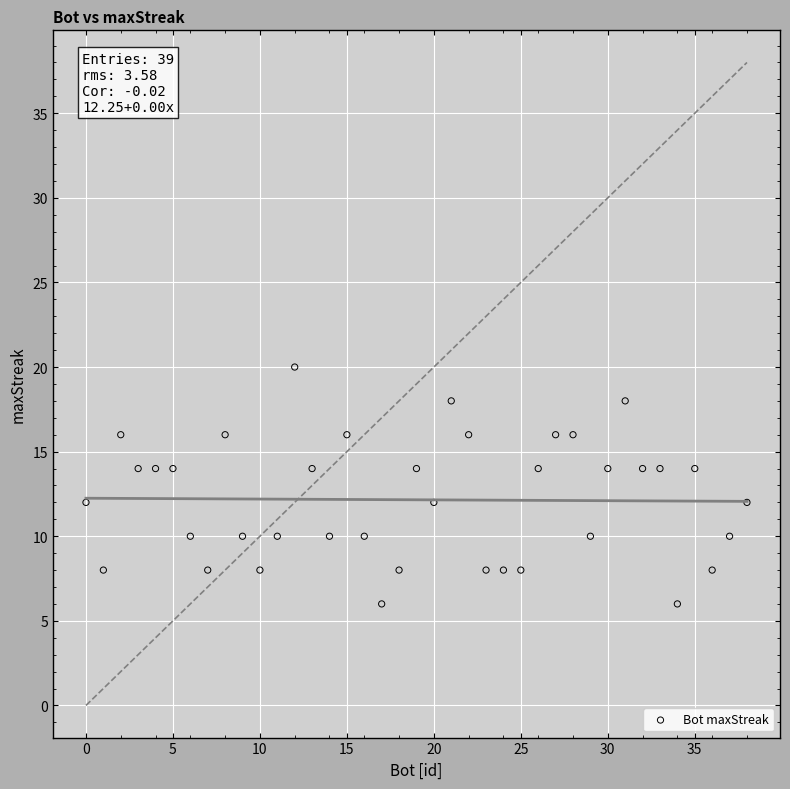

What is the range of X values (max minus min)?

38